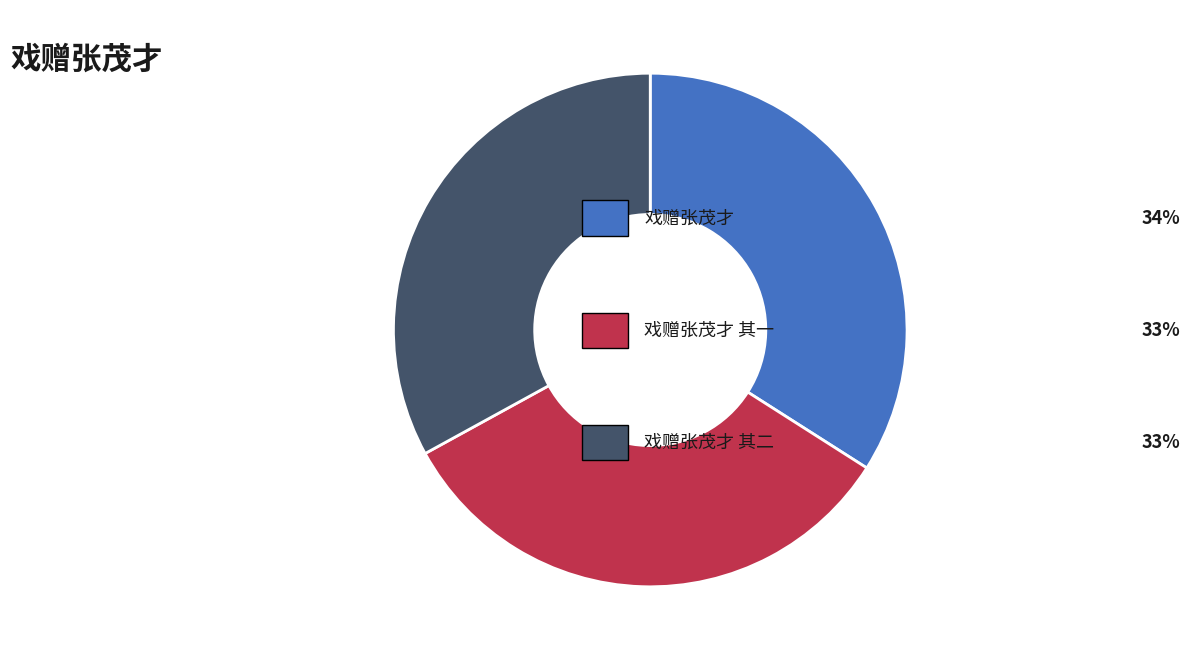

Is there a majority slice in this chart?

No